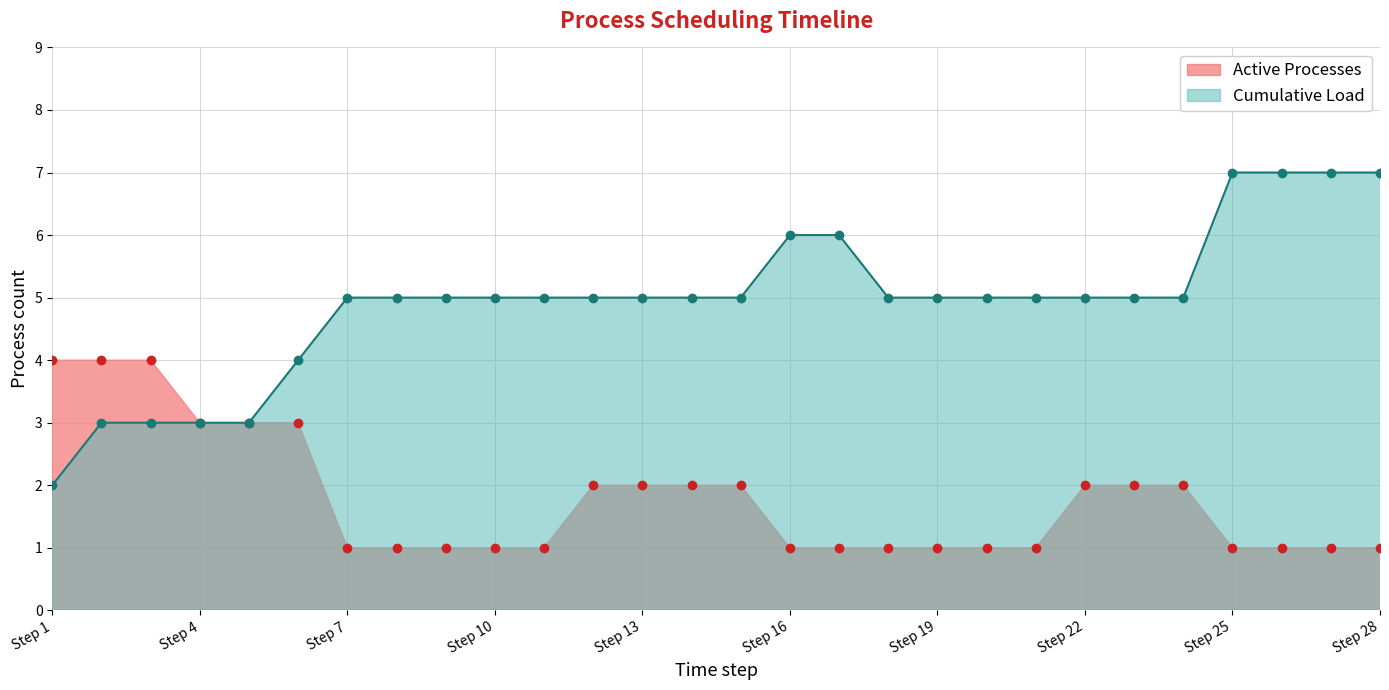

How many distinct data groups are displayed?

2